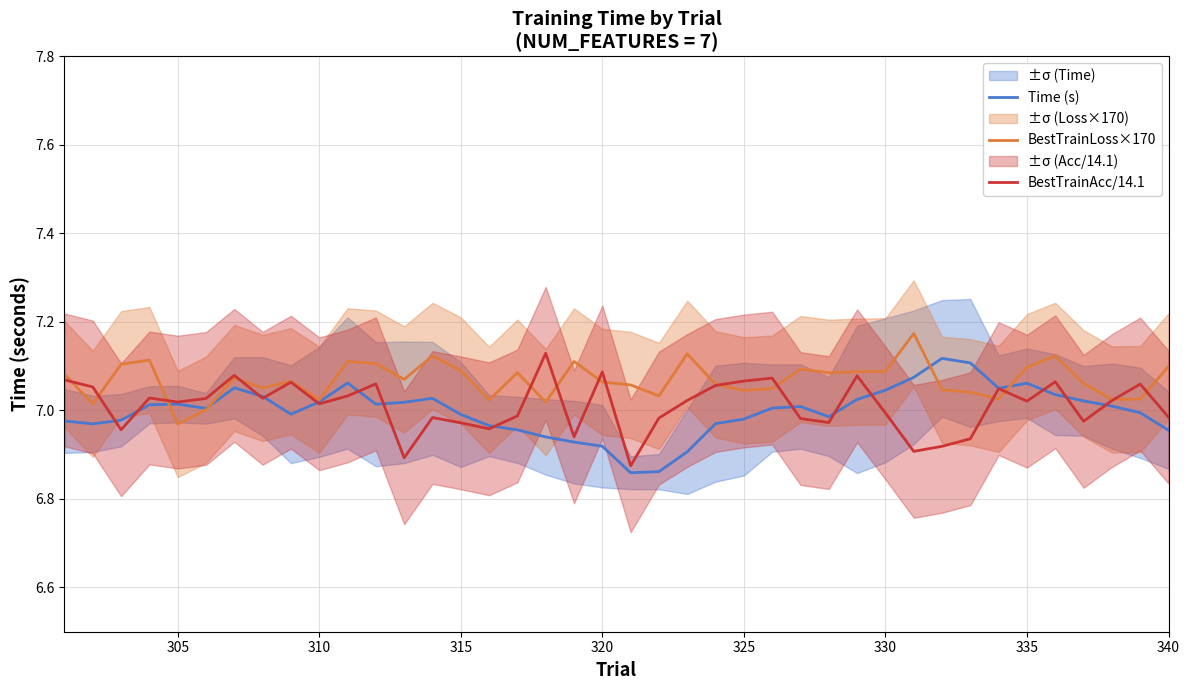

The value of BestTrainLoss×170 at 325 is 1.4. True or false?

False